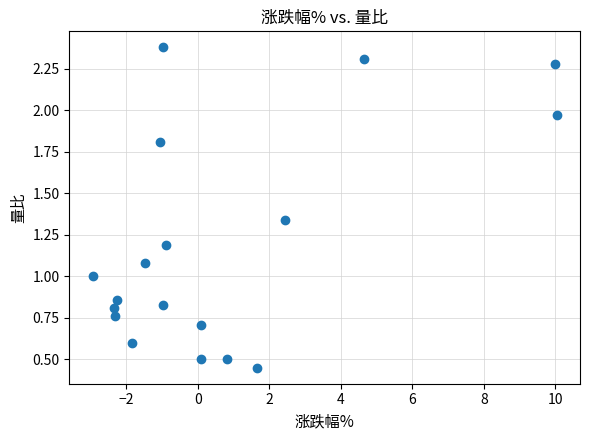

What is the range of X values (max minus min)?

13.0